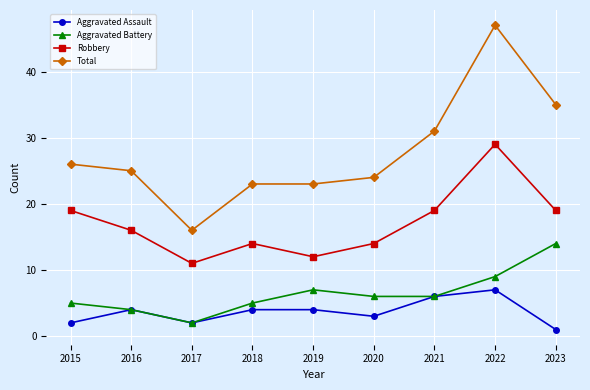

Reading right to left, transcribe all the data shown in this chart.

Aggravated Assault: 1	7	6	3	4	4	2	4	2
Aggravated Battery: 14	9	6	6	7	5	2	4	5
Robbery: 19	29	19	14	12	14	11	16	19
Total: 35	47	31	24	23	23	16	25	26